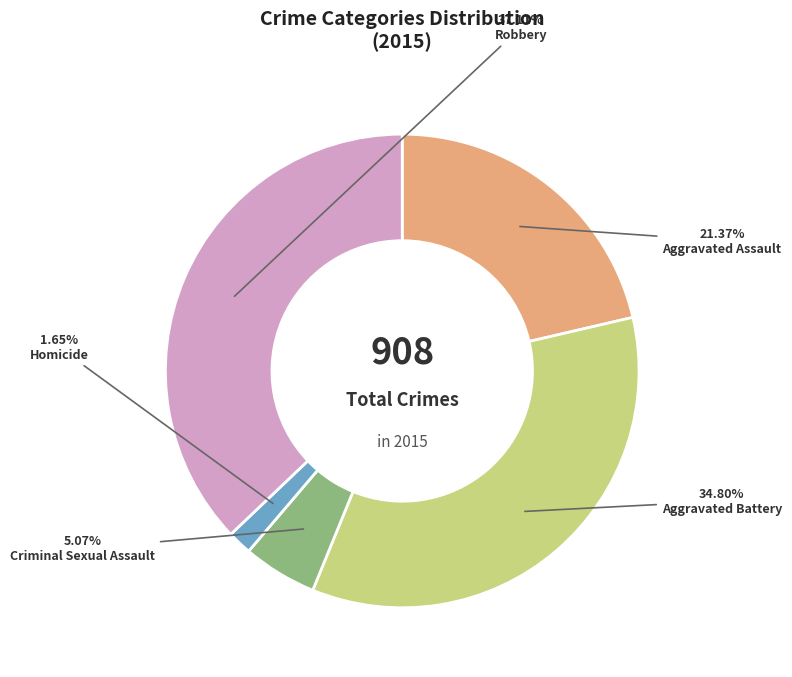

What is the total percentage of Homicide and Robbery?

38.8%